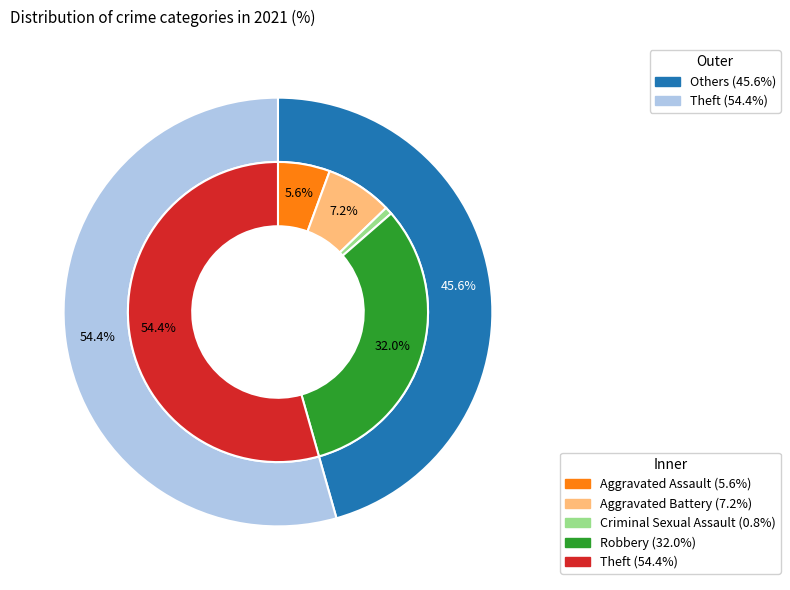

To the nearest percent, what percentage of the pie is Robbery?

32%